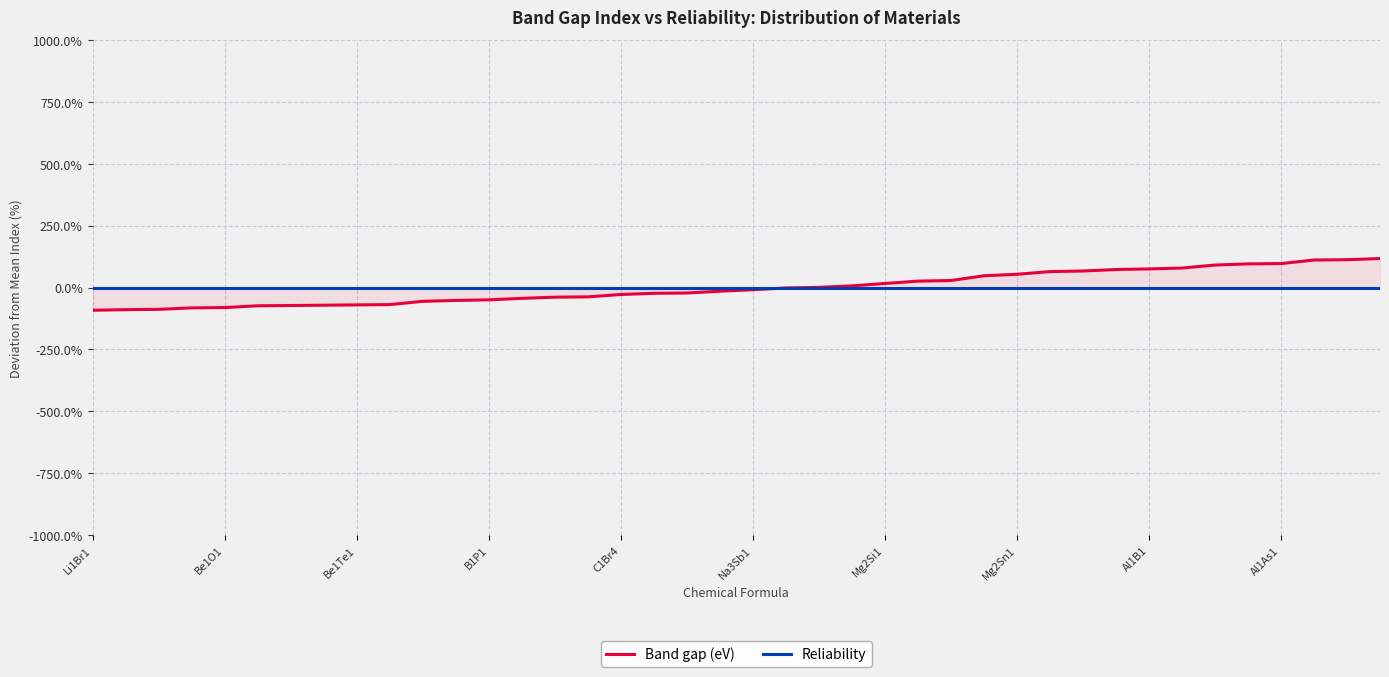

List the labels in order of Band gap (eV) value, smallest first.

Li1Br1, Be1O1, Be1Te1, B1P1, C1Br4, Na3Sb1, Mg2Si1, Mg2Sn1, Al1B1, Al1As1, 10, 11, 12, 13, 14, 15, 16, 17, 18, 19, 20, 21, 22, 23, 24, 25, 26, 27, 28, 29, 30, 31, 32, 33, 34, 35, 36, 37, 38, 39